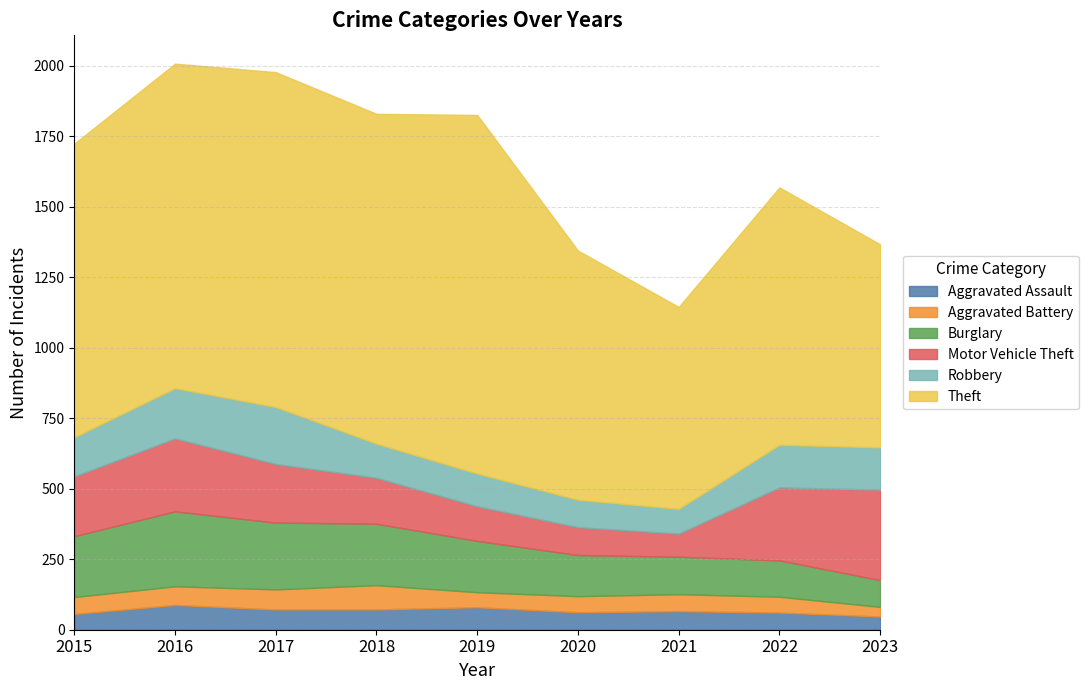

What is the difference between the second highest and second lowest values in the Theft series?

468